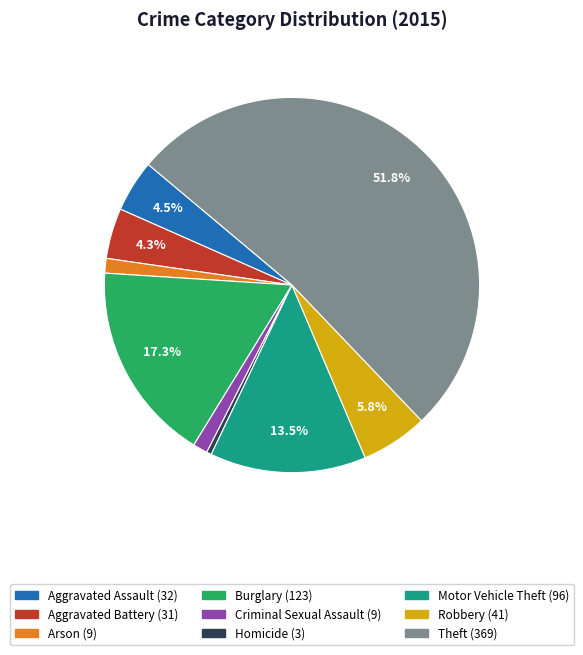

Count the number of slices in the pie.

9